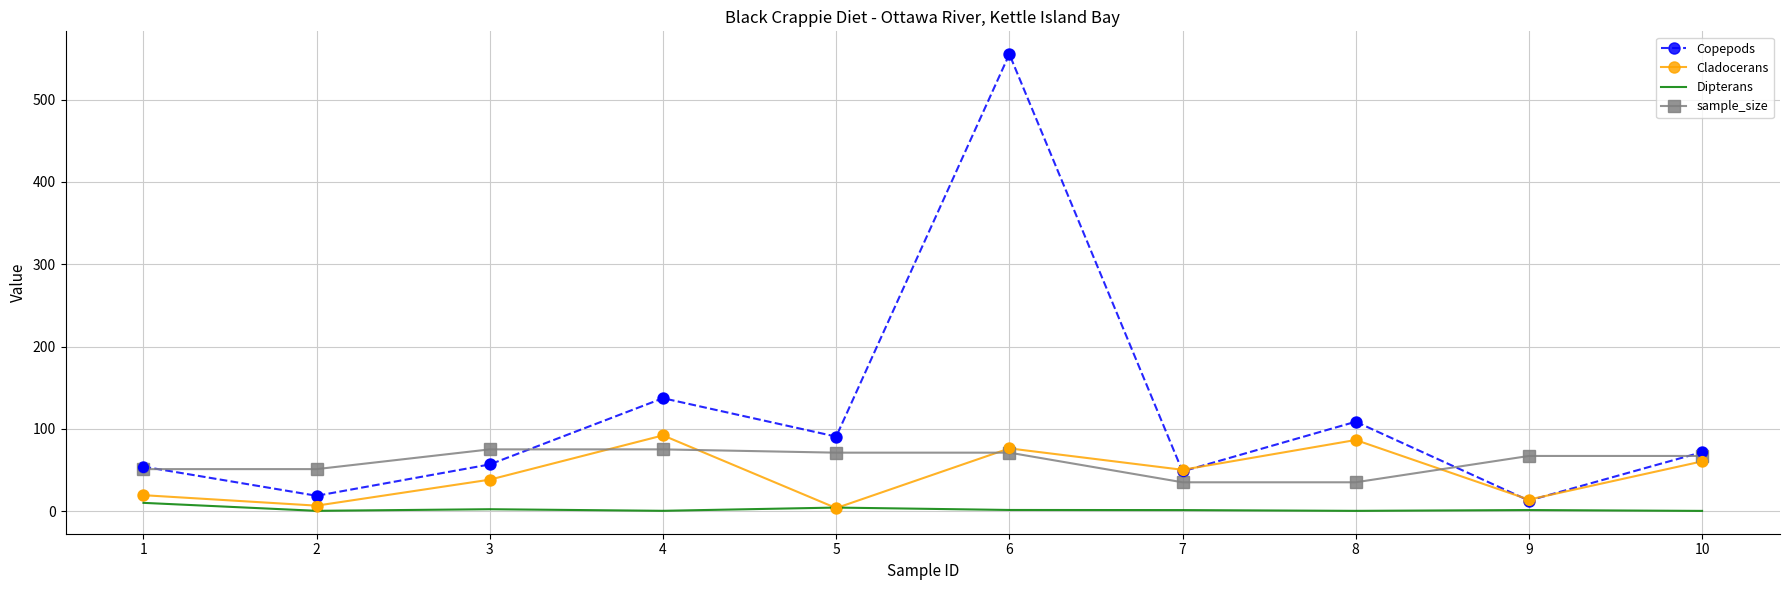

Between 4 and 10, which series saw the biggest shift?

Copepods